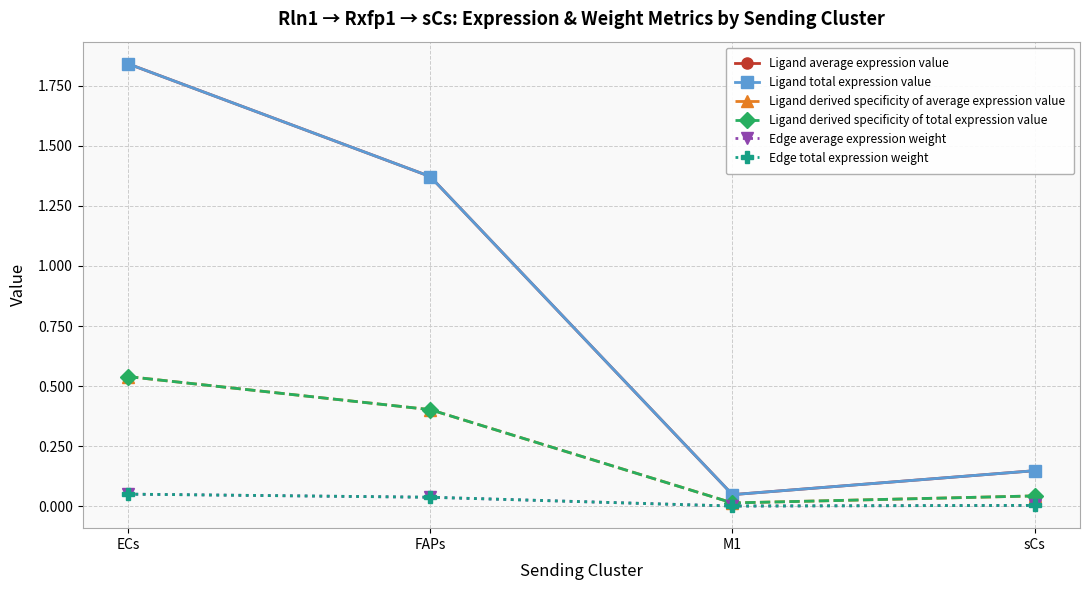

Does the chart have visible grid lines?

Yes